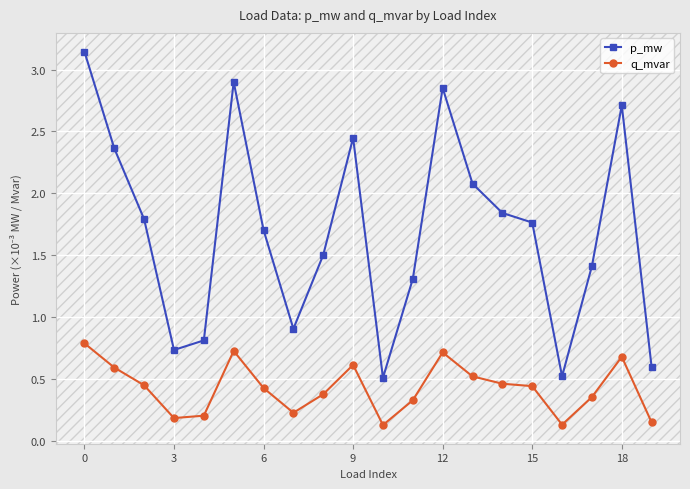

At how many categories does at least one series exceed 1?

14